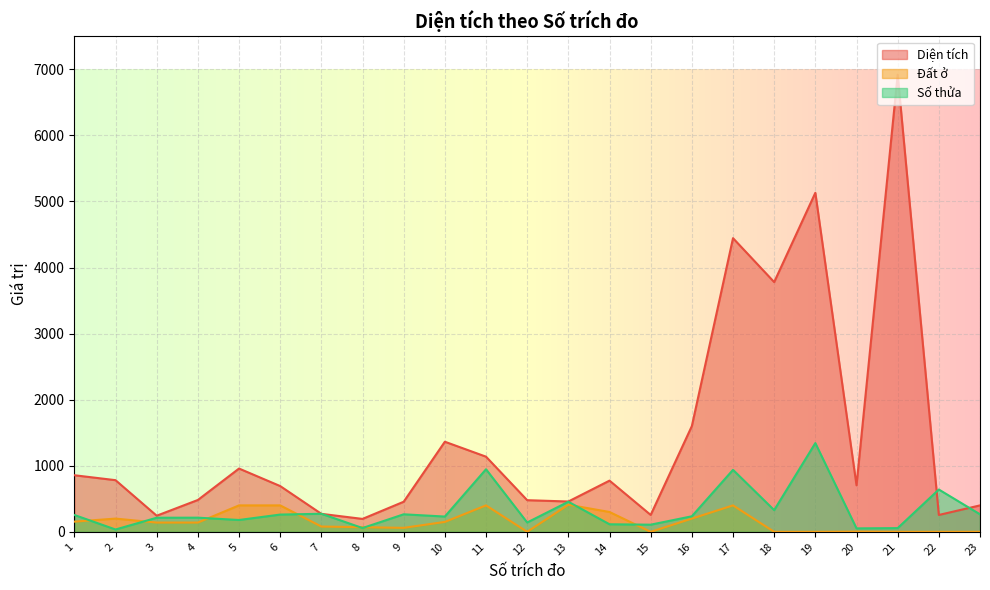

Where do Số thửa and Diện tích first cross each other?

6 and 7